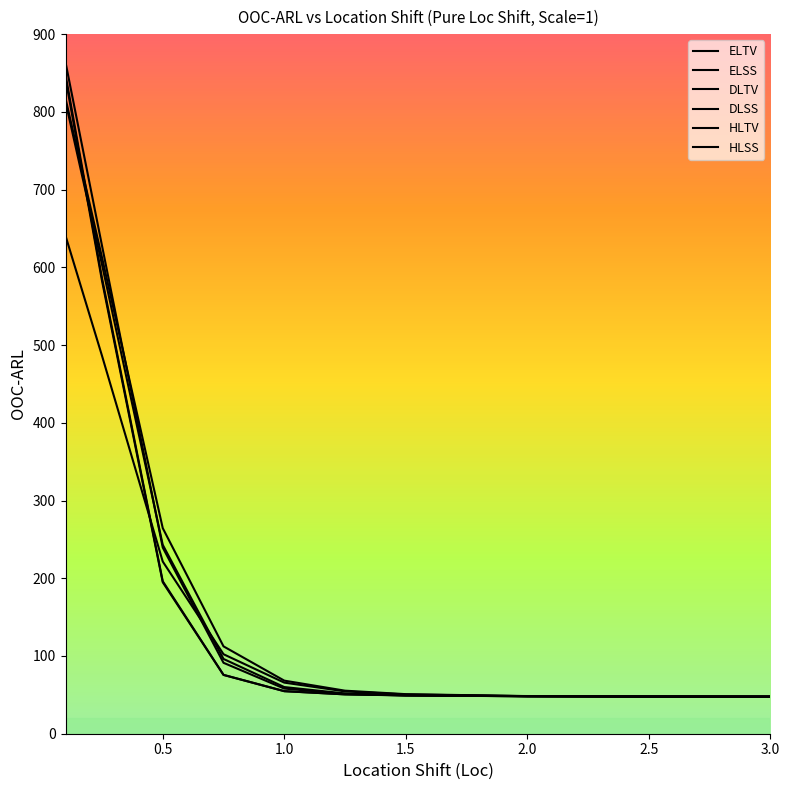

What is the value of the DLSS point at the 9th from the left?

48.1